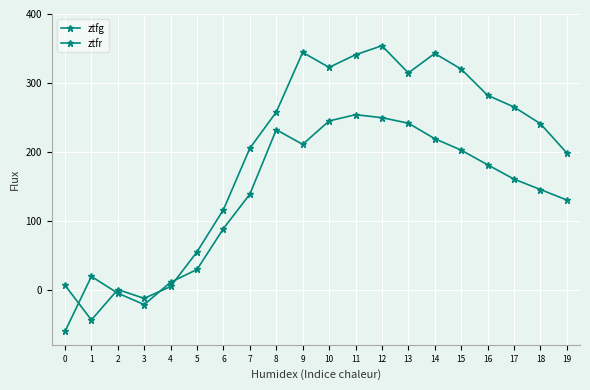

How many categories are shown in the chart?

20